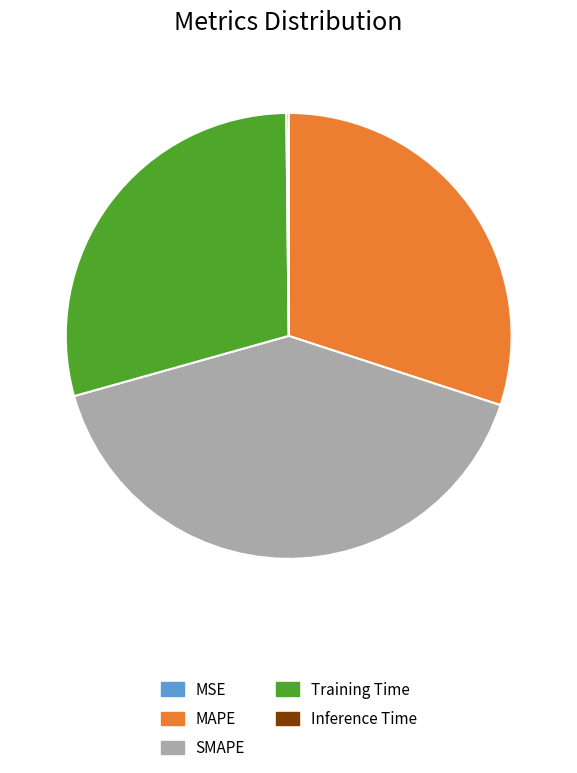

Which slice is the smallest?

MSE